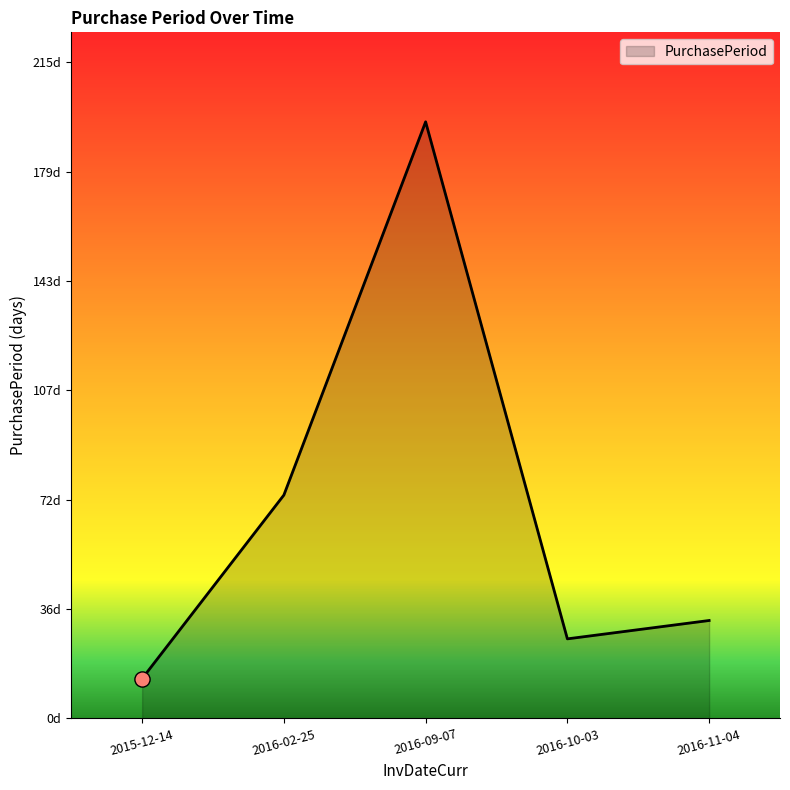

What is the ratio of the value at 2016-11-04 to the value at 2015-12-14?

2.5